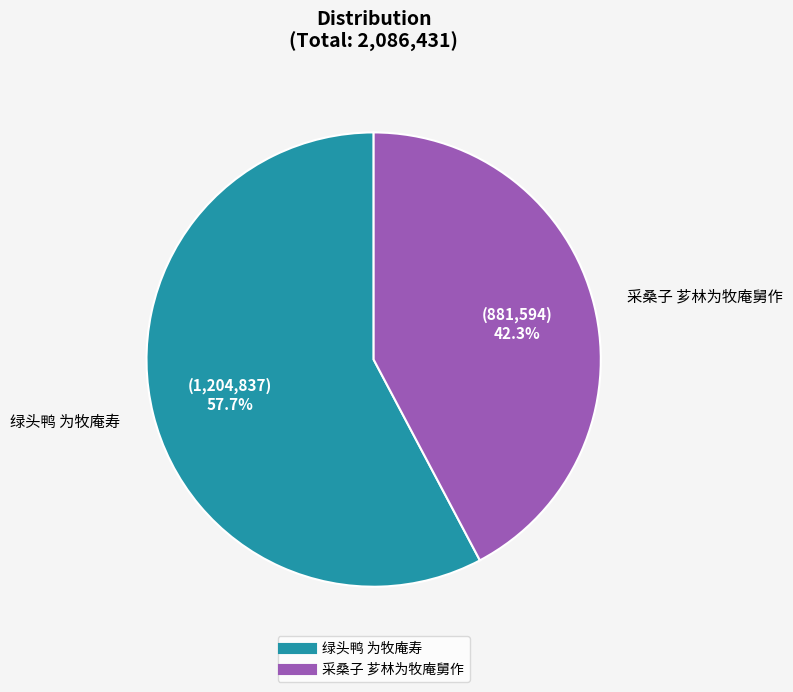

Is 采桑子 芗林为牧庵舅作 the majority of the pie?

No